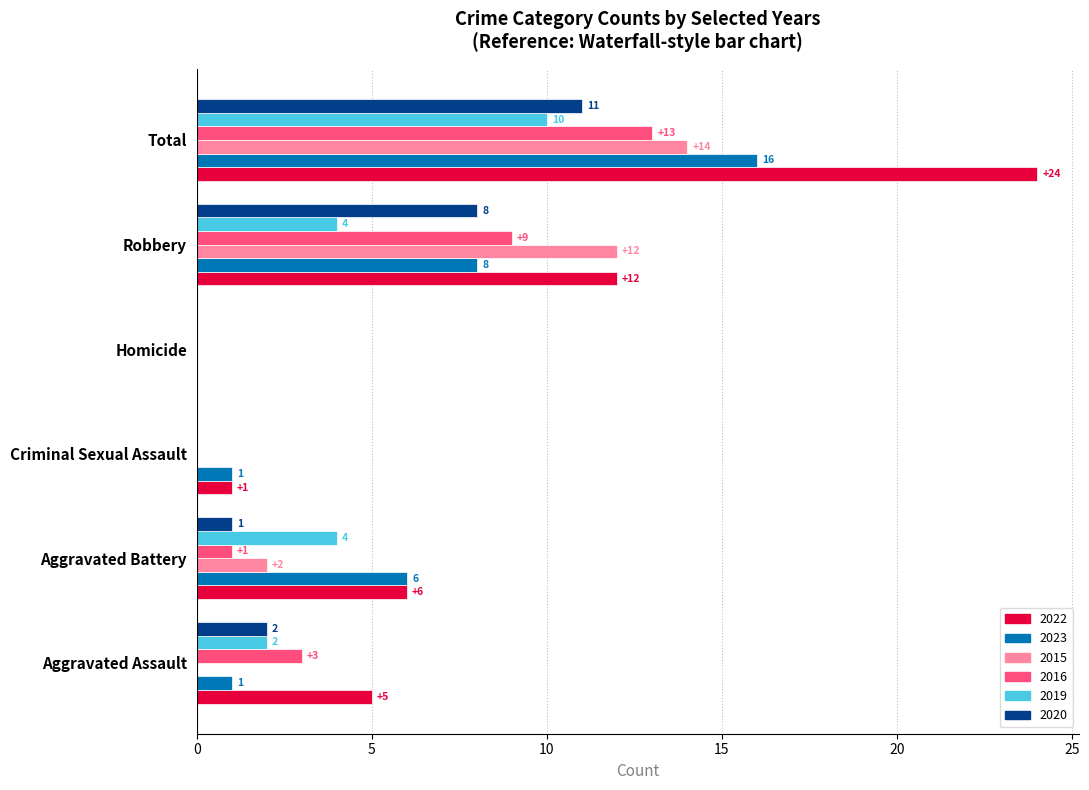

Which series has the largest total across all categories?

2022